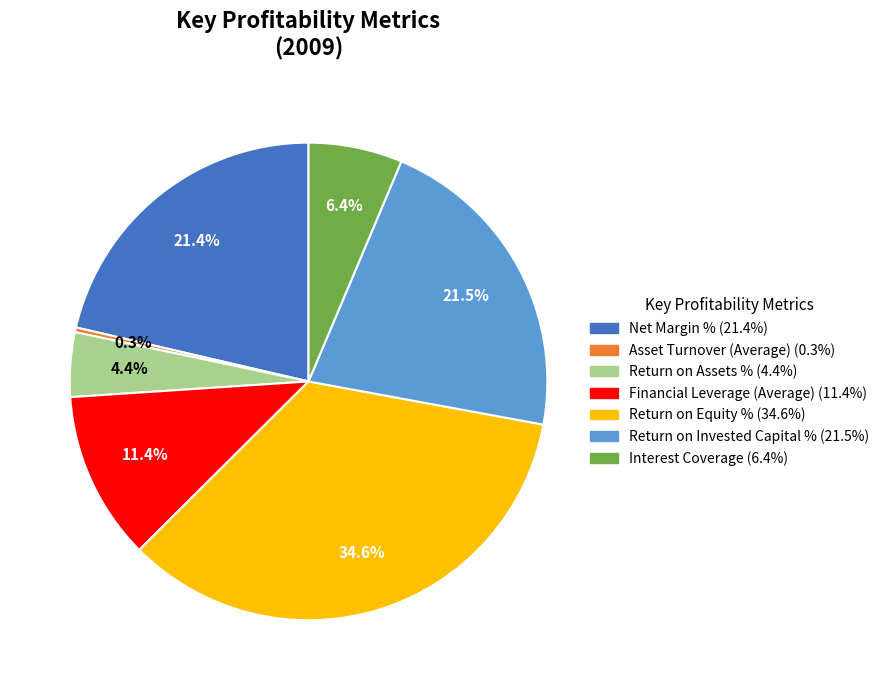

Is there a majority slice in this chart?

No